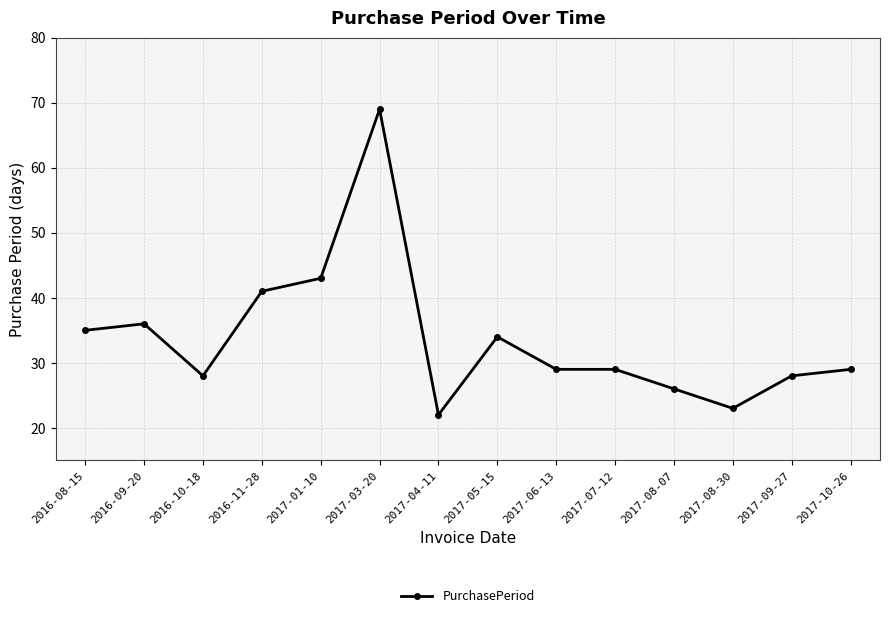

Where is the first local maximum?

2016-09-20